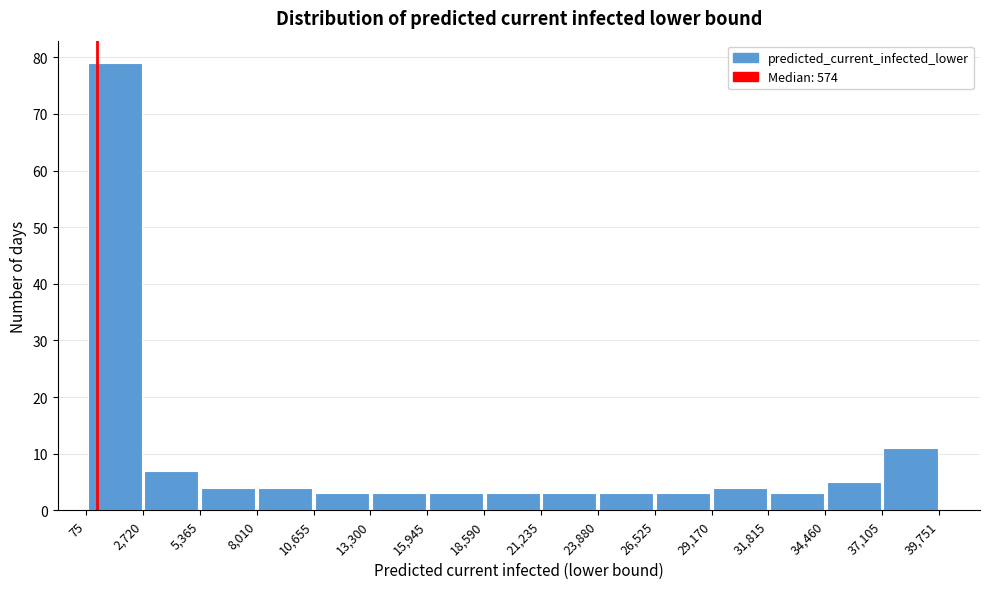

Over which range of the x-axis is the bar tallest?

75 to 2,720